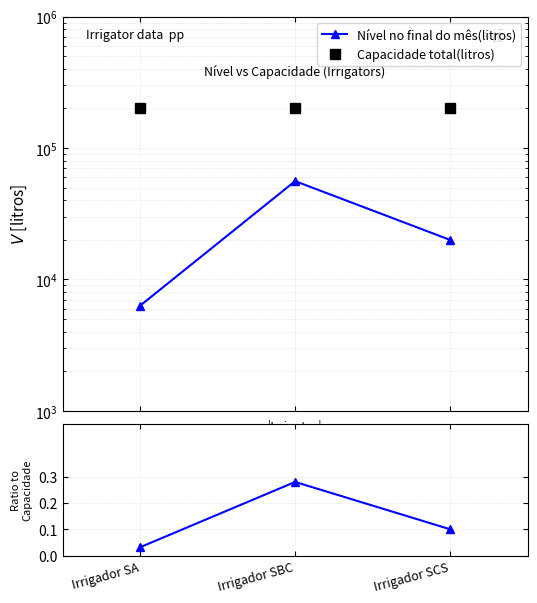

Reading right to left, transcribe all the data shown in this chart.

Nível no final do mês(litros): Irrigador SCS=20000.0	Irrigador SBC=56000.0	Irrigador SA=6320.0
Capacidade total(litros): Irrigador SCS=200000.0	Irrigador SBC=200000.0	Irrigador SA=200000.0
Ratio to Capacidade: Irrigador SCS=0.1	Irrigador SBC=0.3	Irrigador SA=0.0